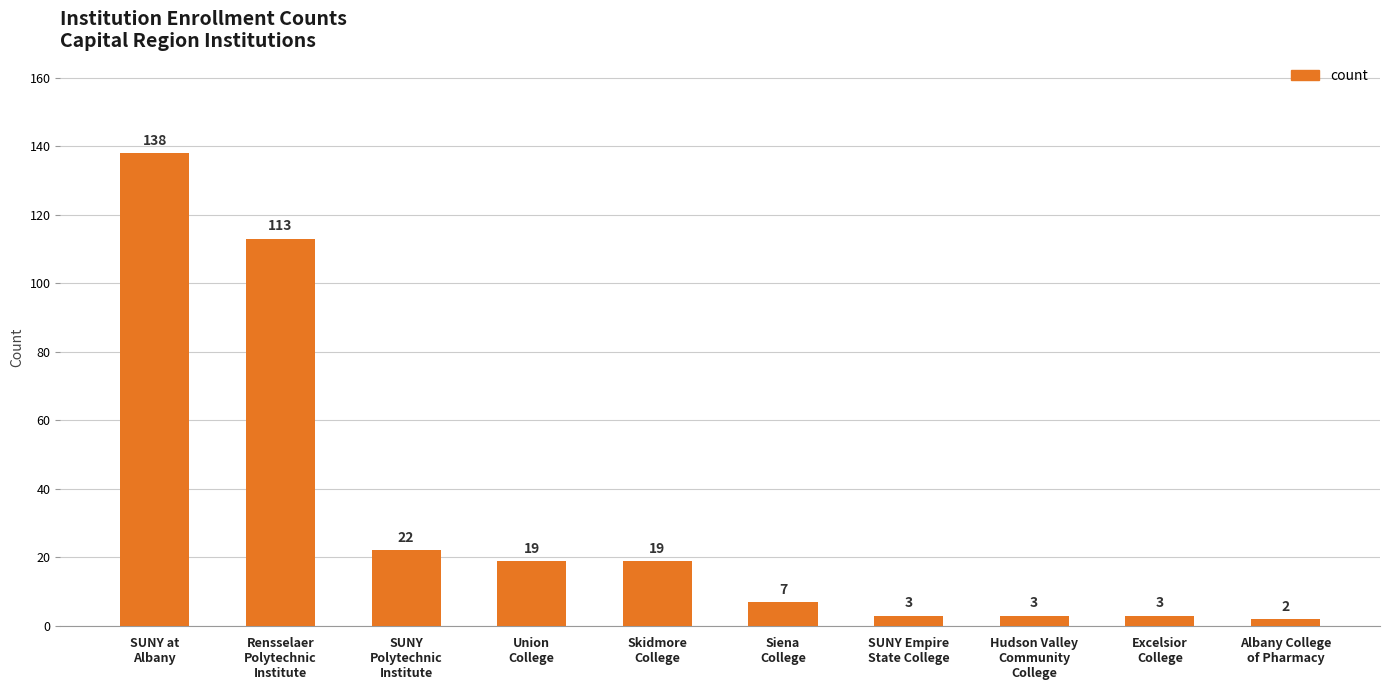

What is the average value?

33